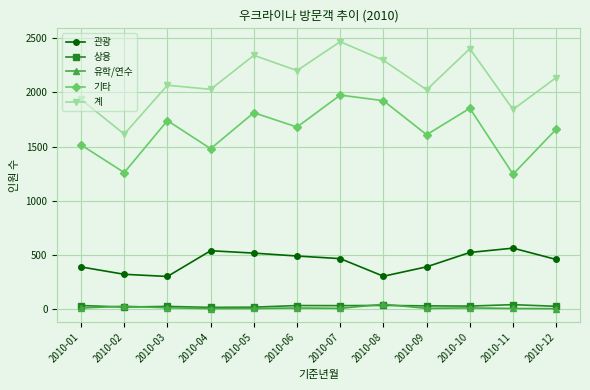

At which category is the sum across all series the highest?

2010-07